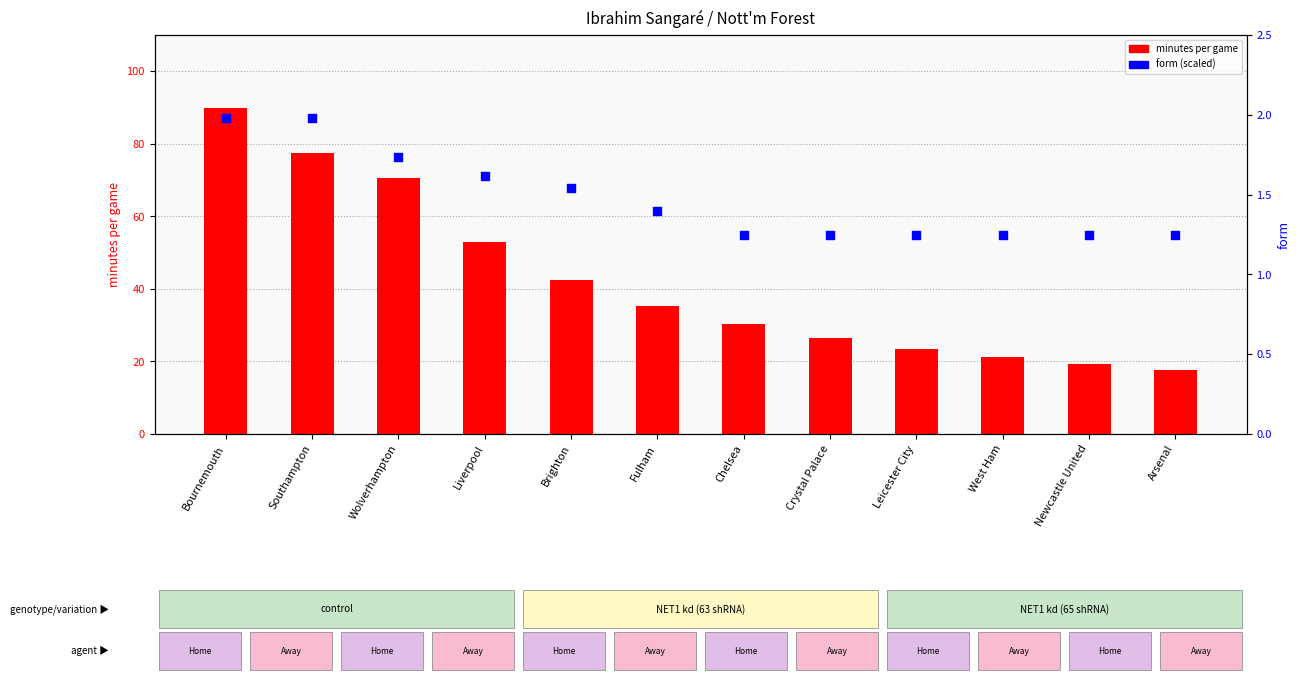

Approximately how many times larger is the value at Brighton compared to Southampton?

0.5